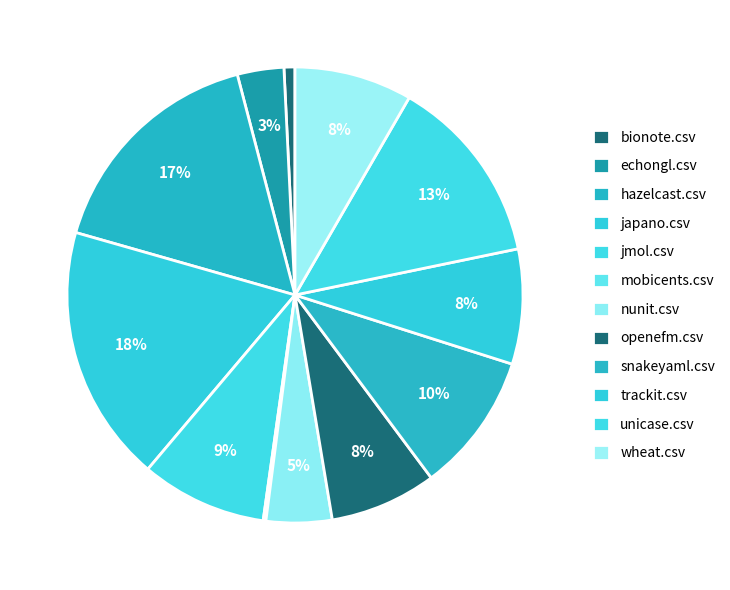

Is it true that hazelcast.csv is 7% of the pie?

False